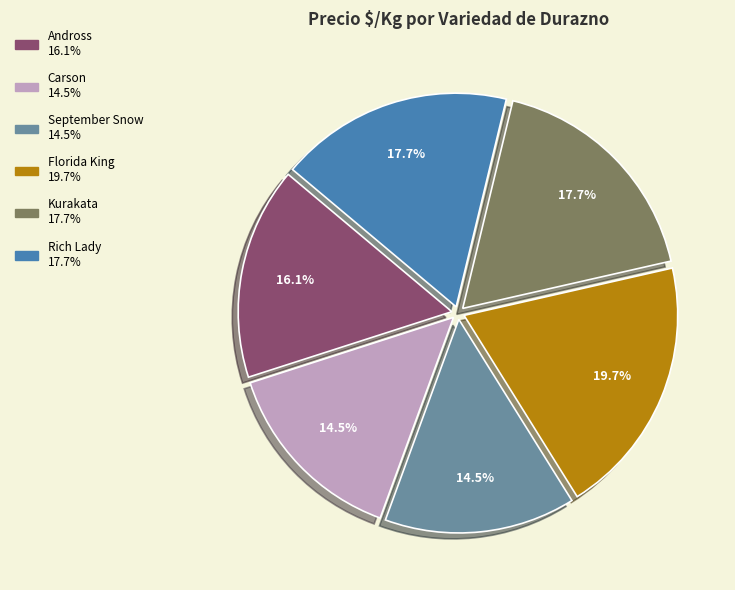

Is it true that Andross is 6% of the pie?

False